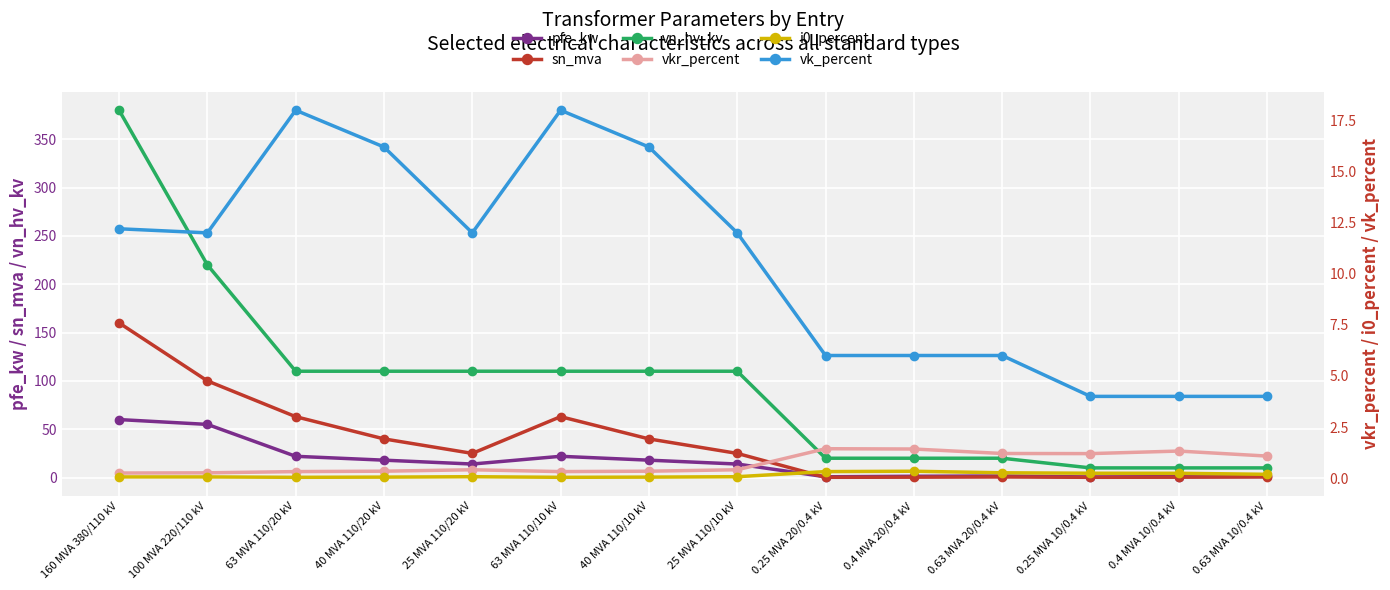

What value does the sn_mva series have at 0.4 MVA 20/0.4 kV?

0.4